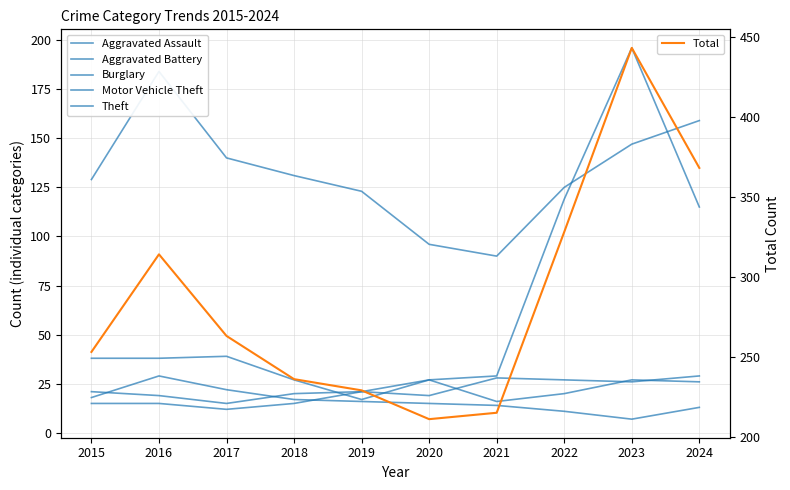

How many interior local valleys does the Aggravated Battery series have?

3